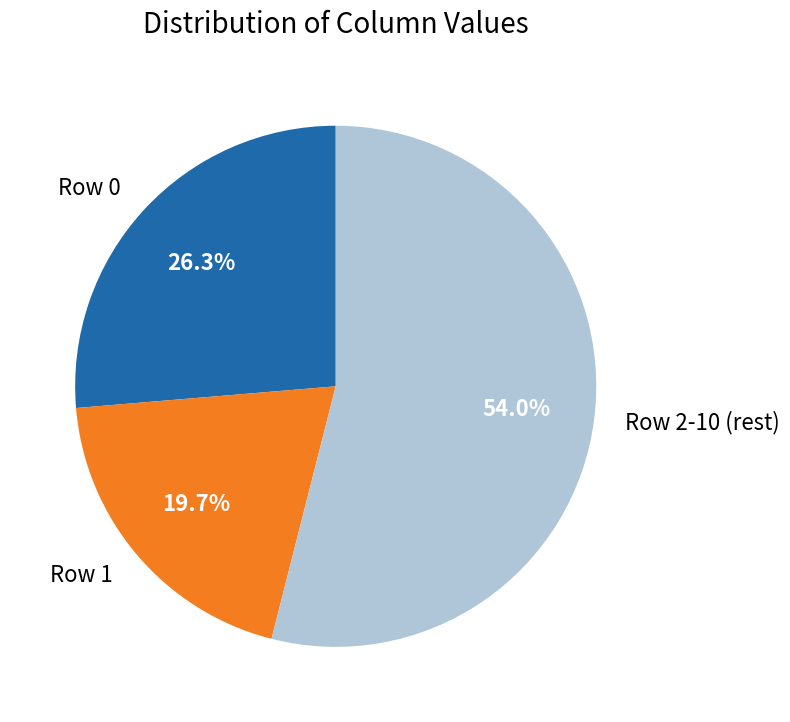

How many segments does this pie chart have?

3